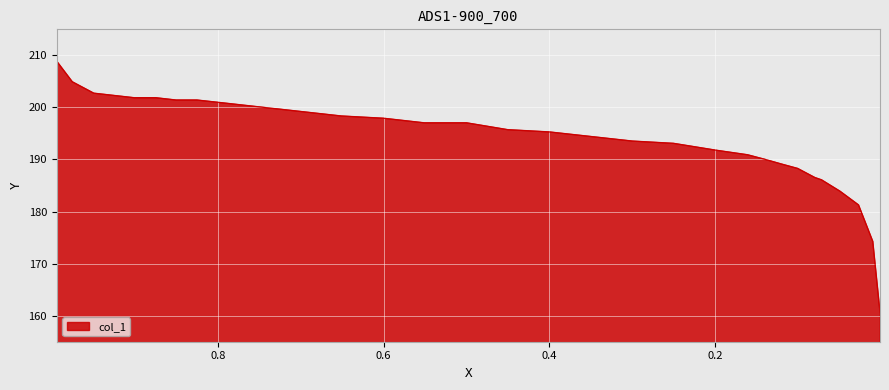

What is the greatest value displayed?

208.8